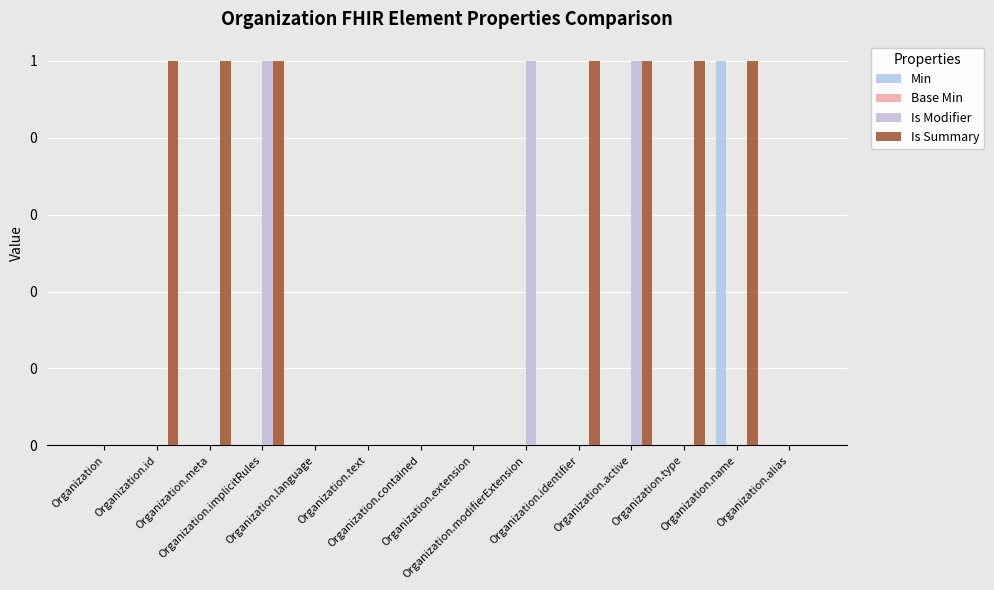

Does the chart contain stacked bars?

No